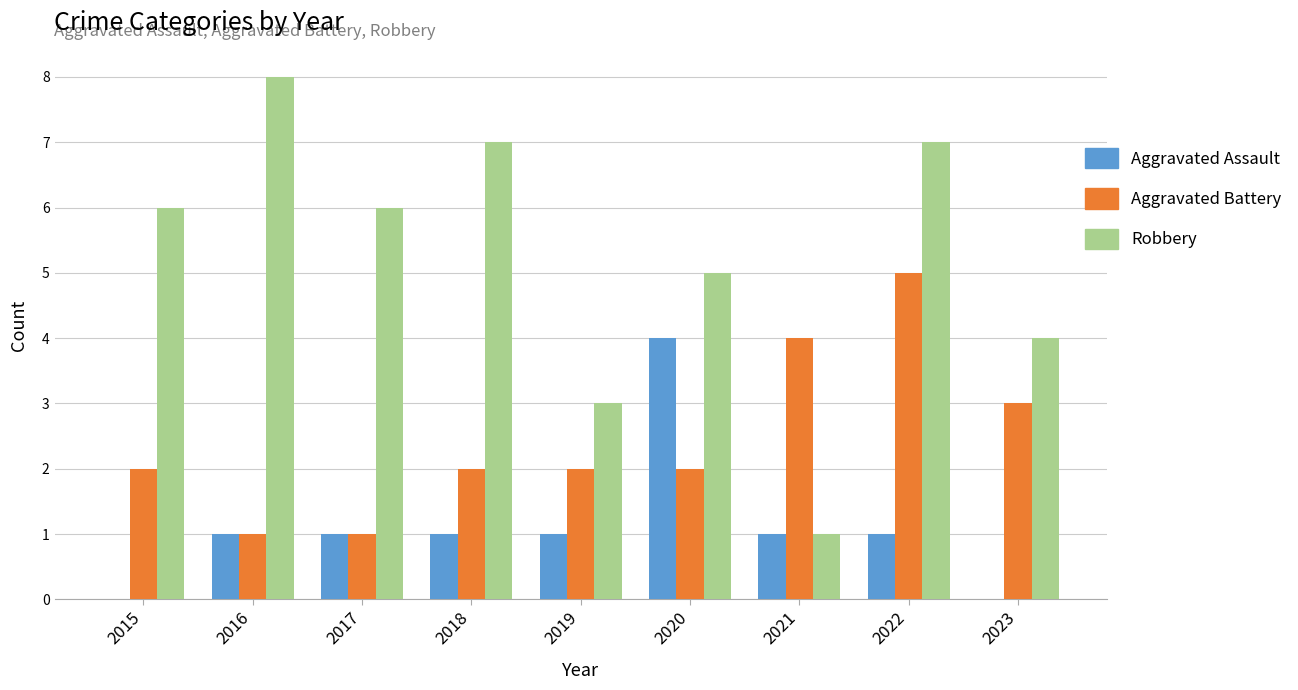

How many groups of bars are there?

9